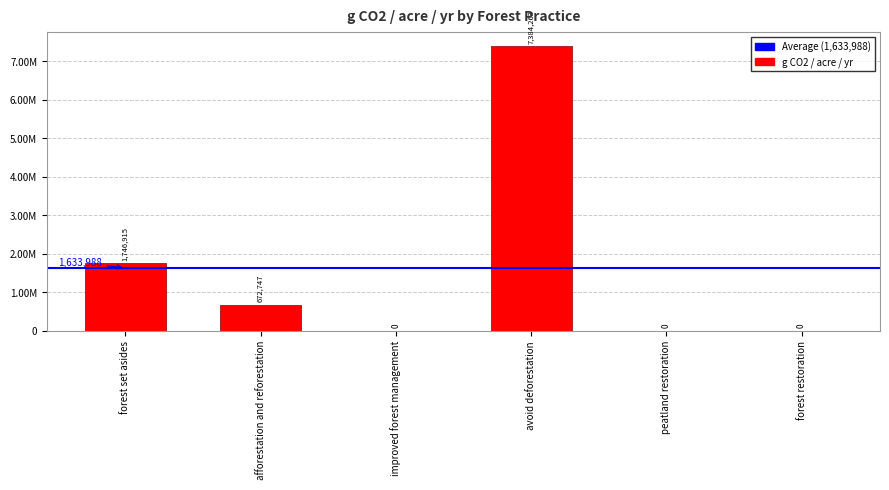

Are the bars horizontal?

No